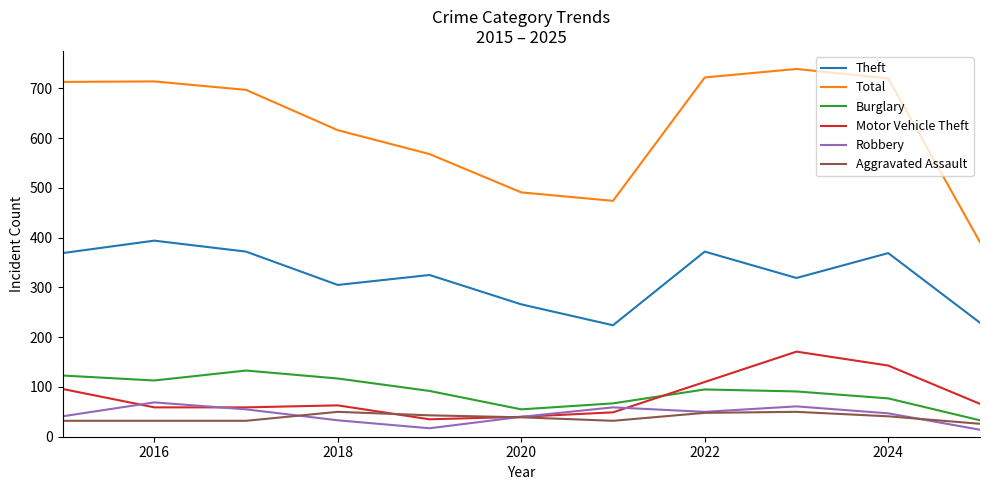

How many distinct data groups are displayed?

6